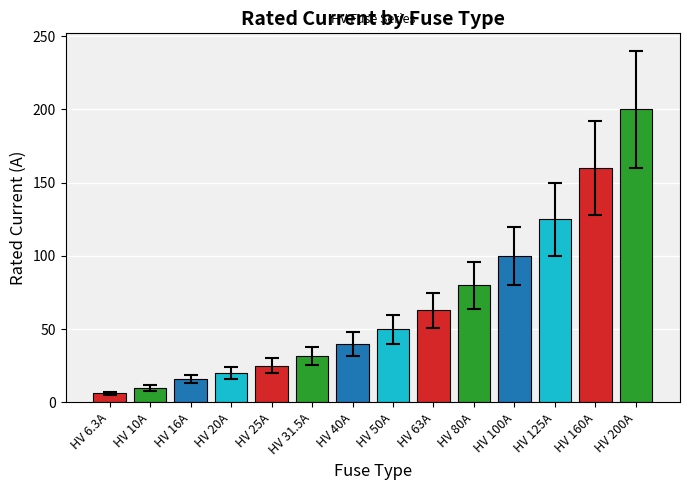

The chart shows a value of 20.4 at HV 63A. True or false?

False